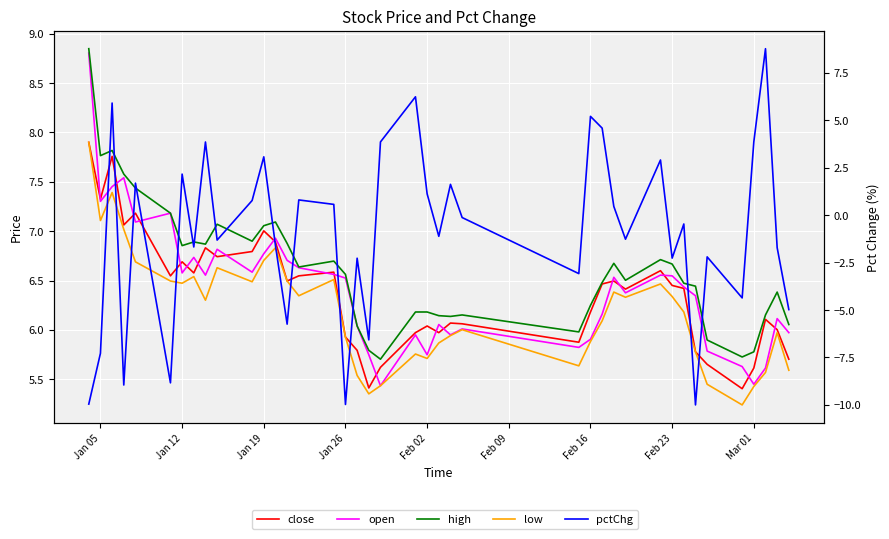

What is the difference between the second highest and minimum values in the low series?

2.2